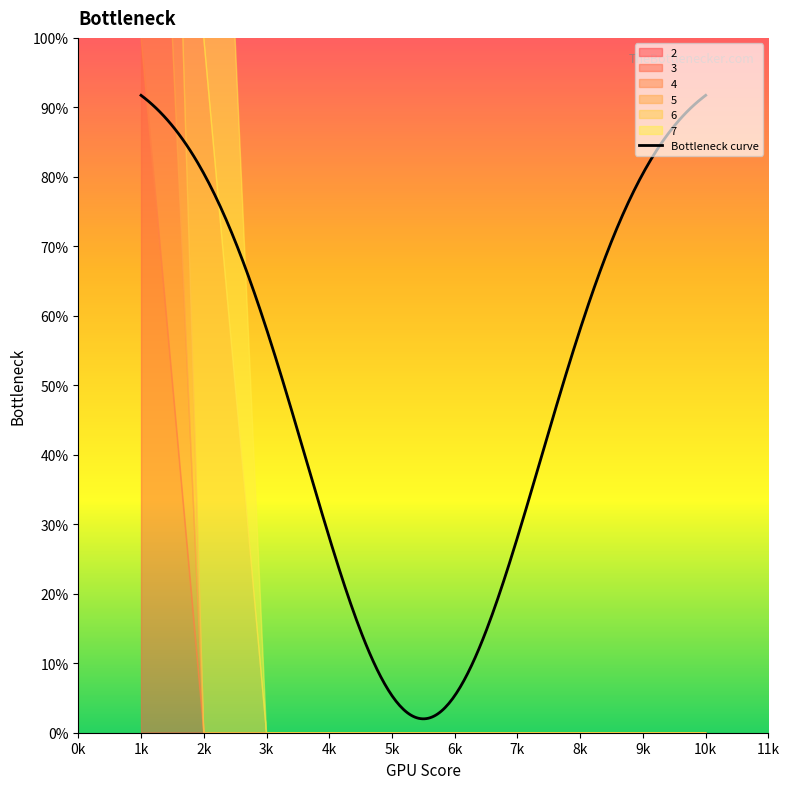

True or false: 7 has a value of -1 at 1.

False